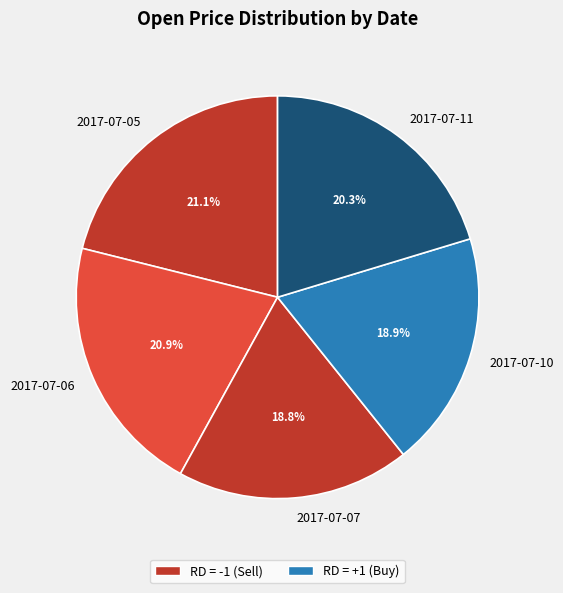

Is 2017-07-07 the majority of the pie?

No